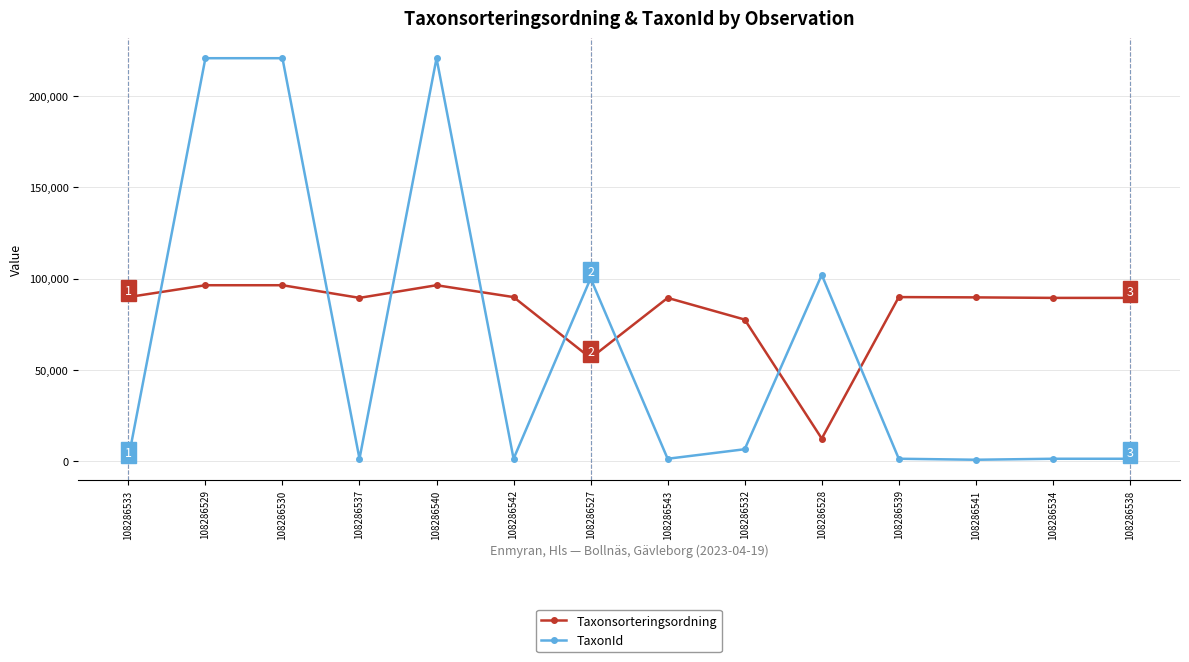

Which series has the widest spread of values?

TaxonId